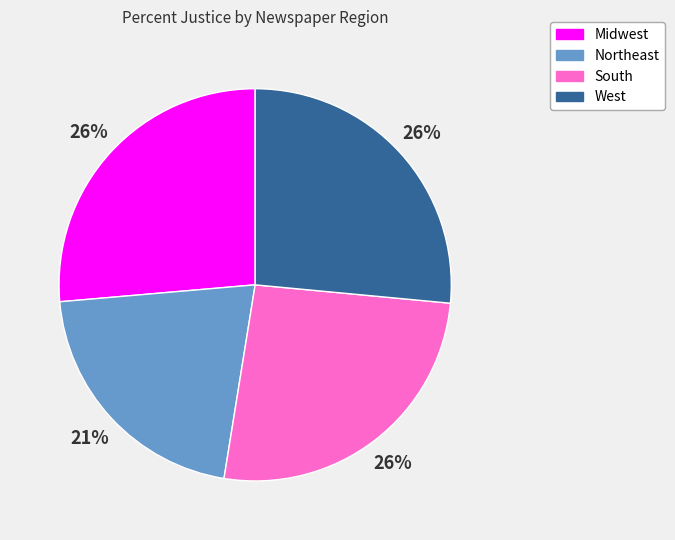

Count the number of slices in the pie.

4